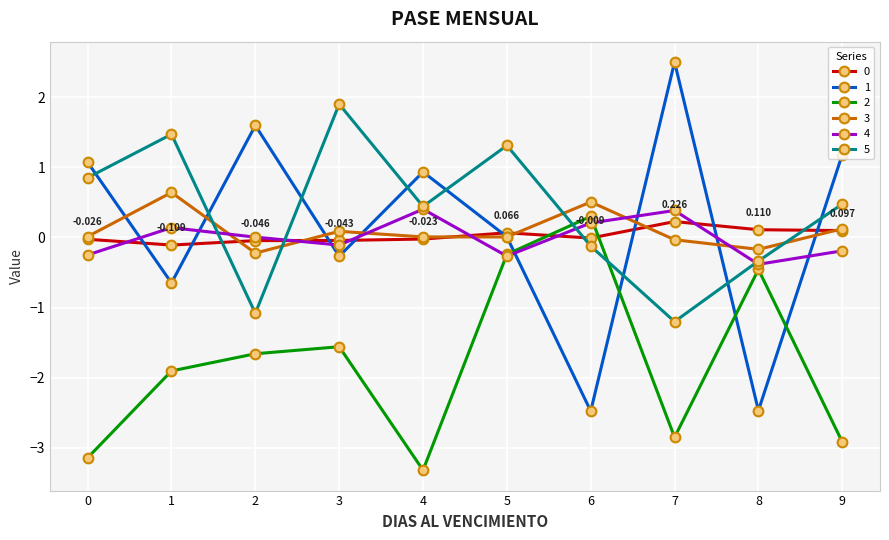

Where is the first local maximum for 4?

1